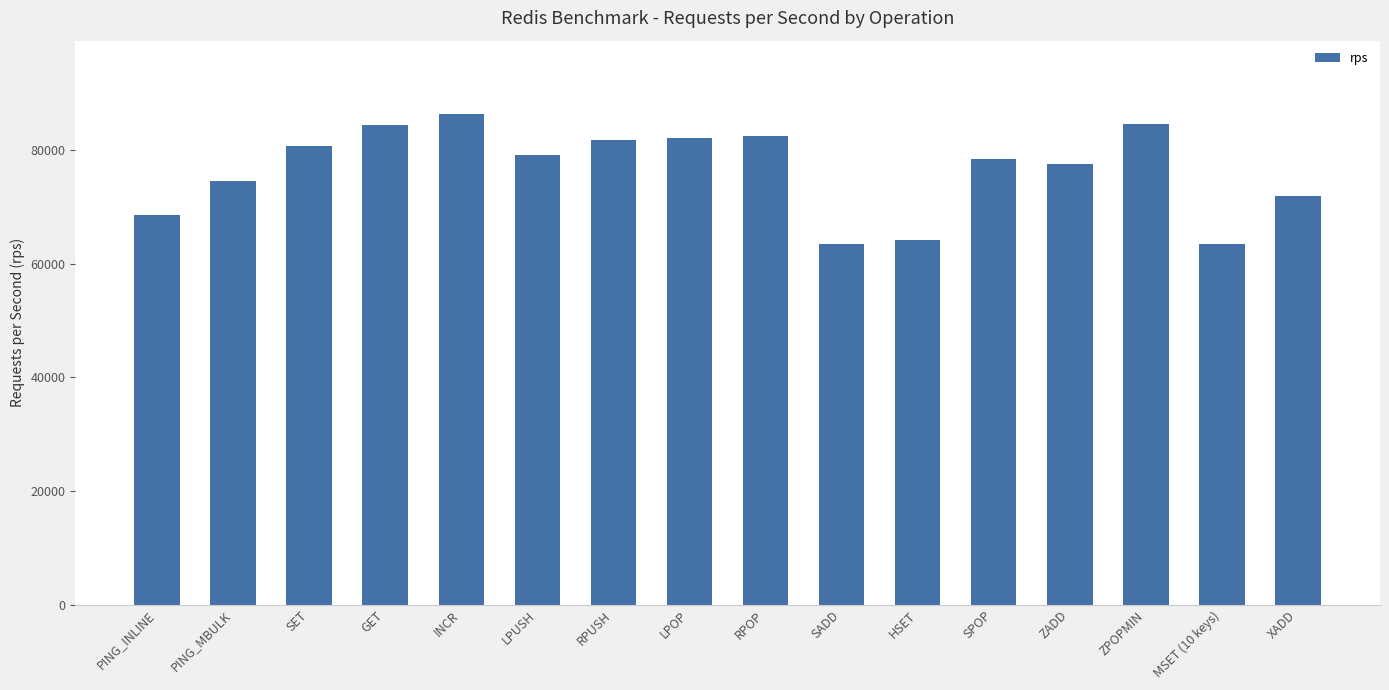

What is the maximum value shown in the chart?

86281.3